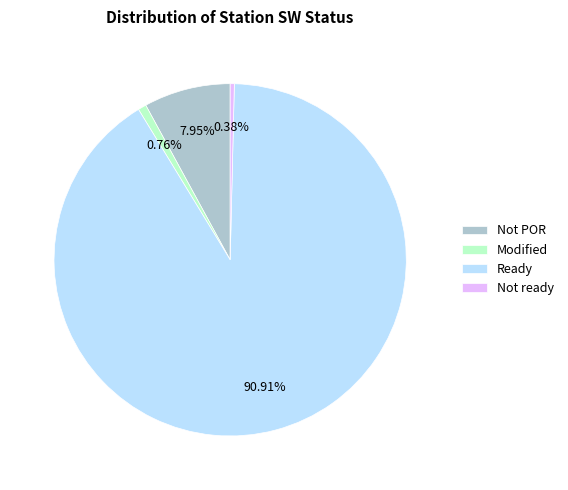

To the nearest percent, what is the average slice percentage?

25%